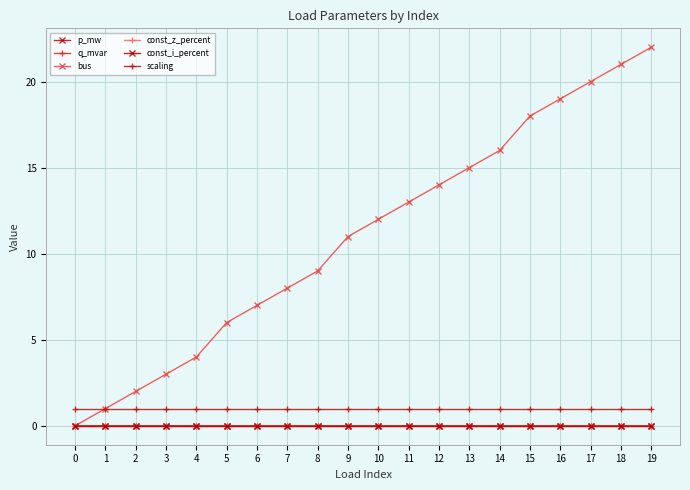

Is this an area chart (filled region under the line)?

No